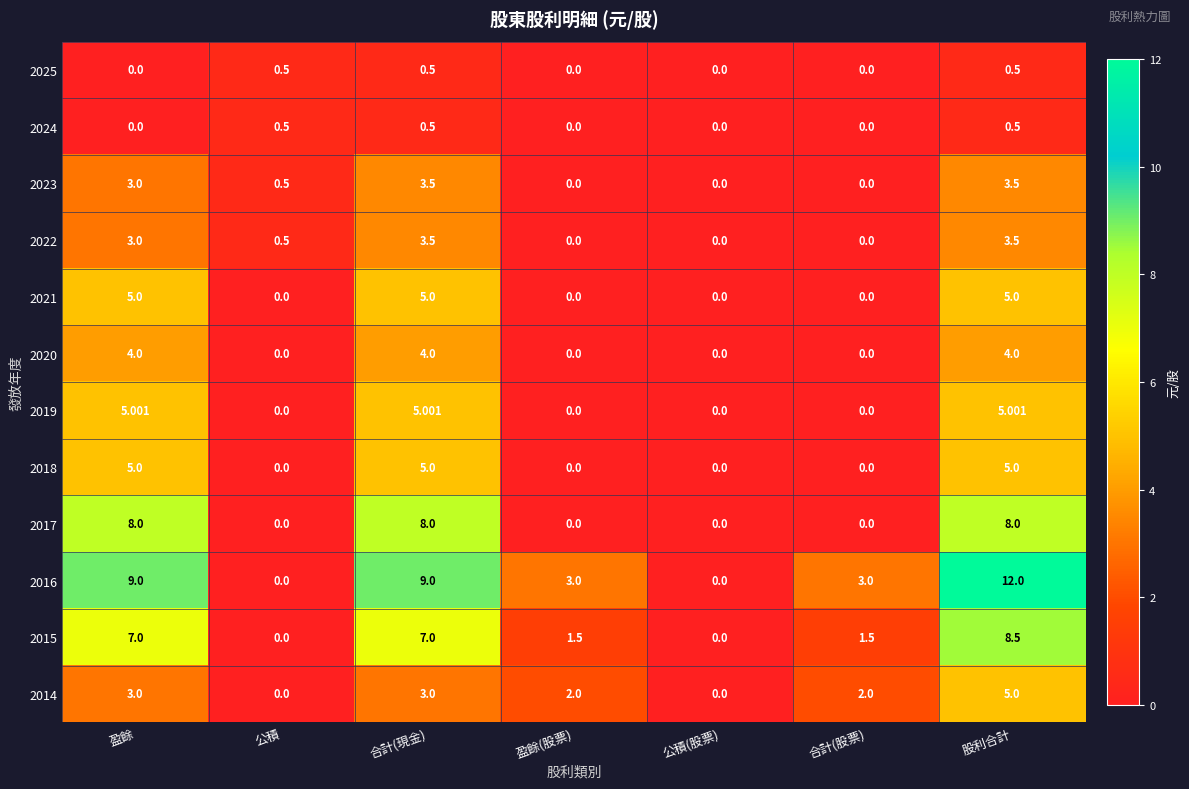

Which category has the highest value in the 2016 series?

股利合計